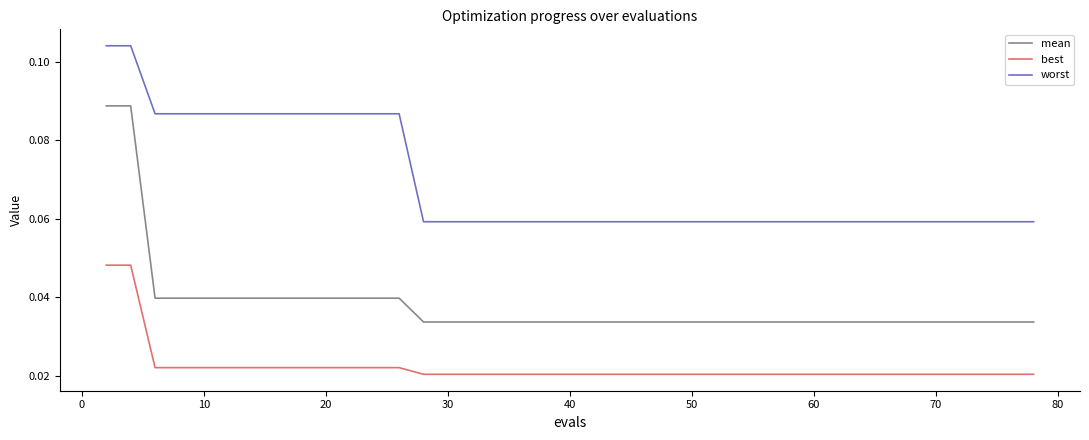

True or false: best and worst intersect in this chart.

False